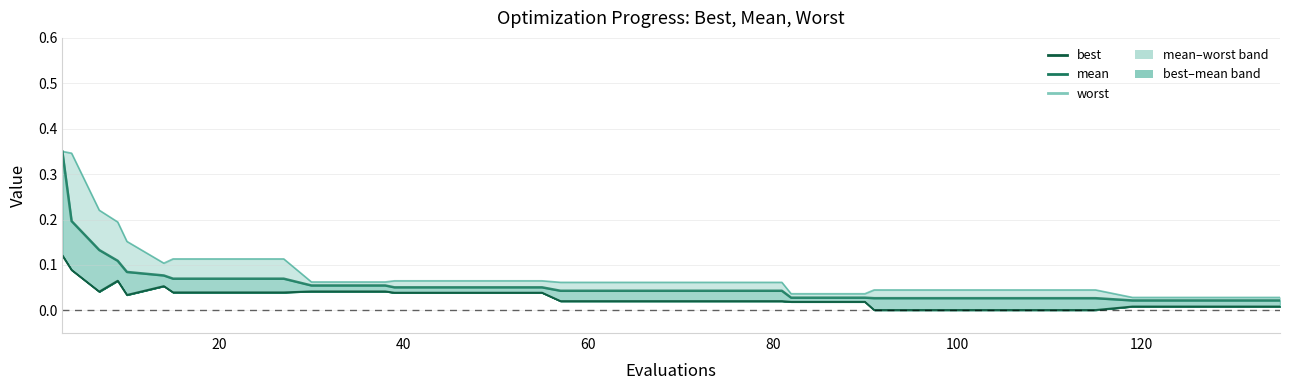

How many lines are shown in the chart?

3